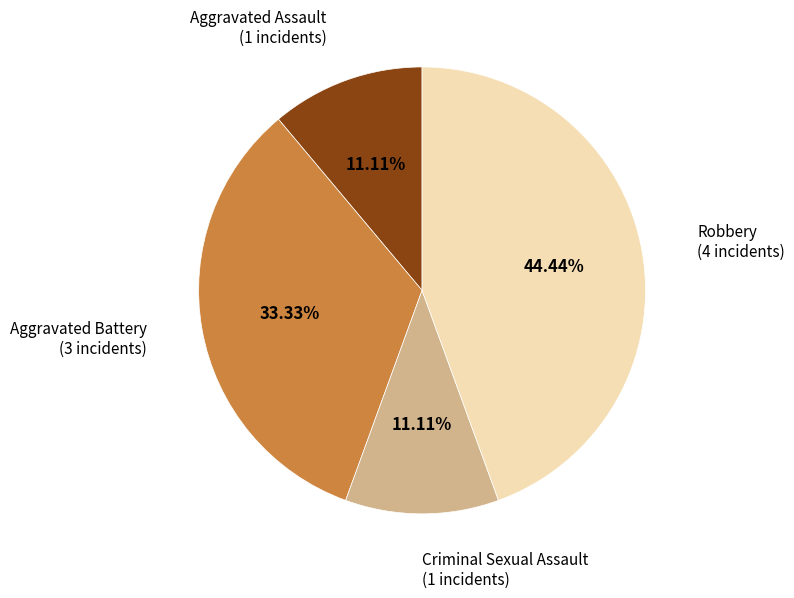

Is there any slice that represents more than half of the pie?

No